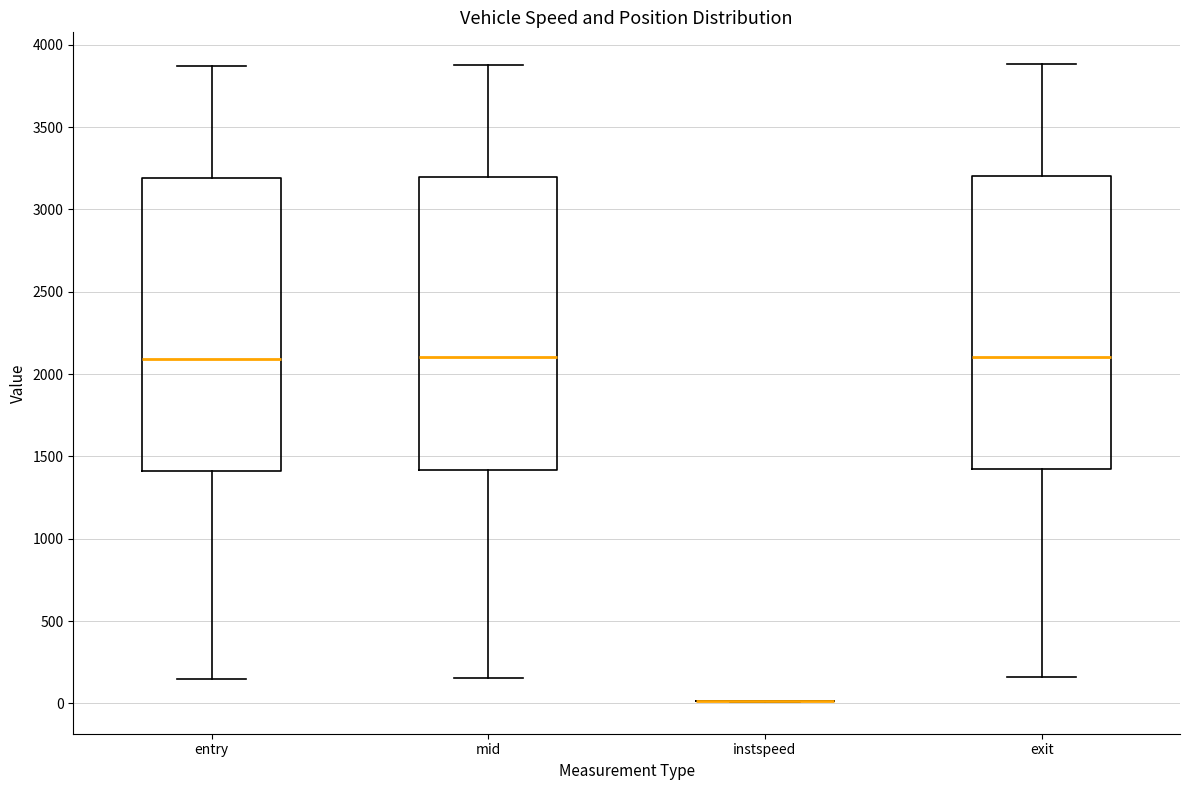

Reading left to right, transcribe this box plot: for each box, give where its median line is, the range the box spans, and where its two whiskers end, as read against the y-axis. The values are not printed on the chart, so give them approximately, as read against the axis.

entry: median 2100, box 1400 to 3200, whiskers 150 to 3850
mid: median 2100, box 1400 to 3200, whiskers 150 to 3900
instspeed: box collapsed to a line at 0, whiskers 0 to 0
exit: median 2100, box 1400 to 3200, whiskers 150 to 3900